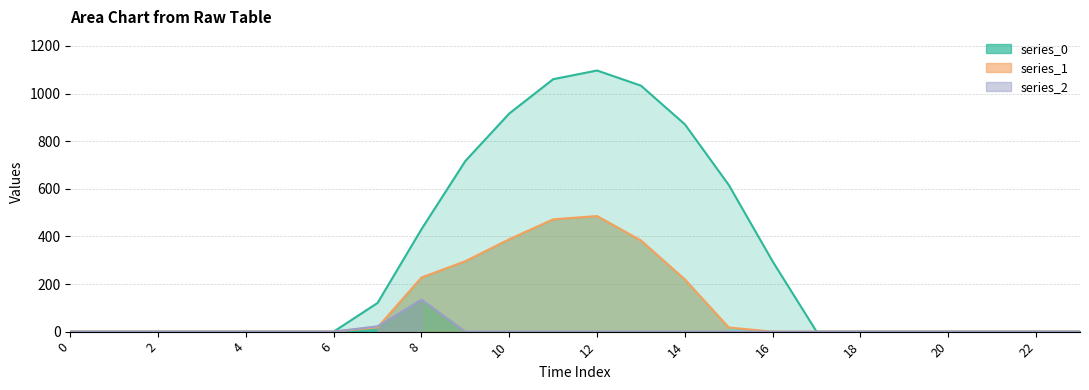

What is the sum of all series_2 values?

156.5